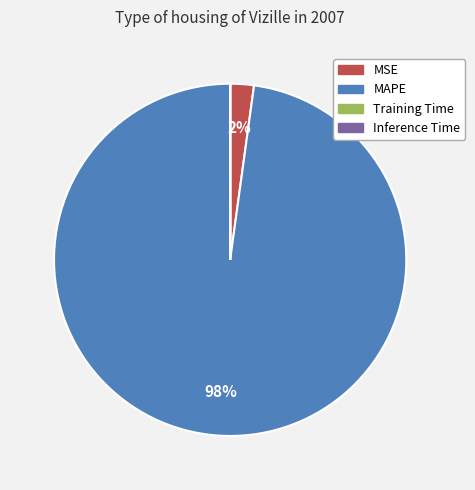

The MAPE slice represents 87% of the pie. True or false?

False